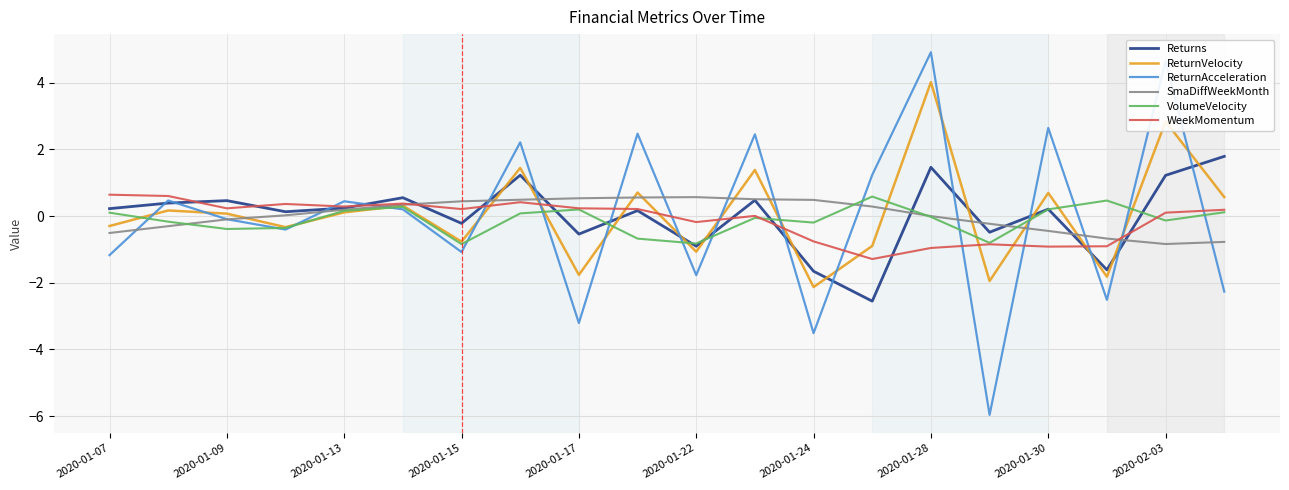

Which series has the widest spread of values?

ReturnAcceleration